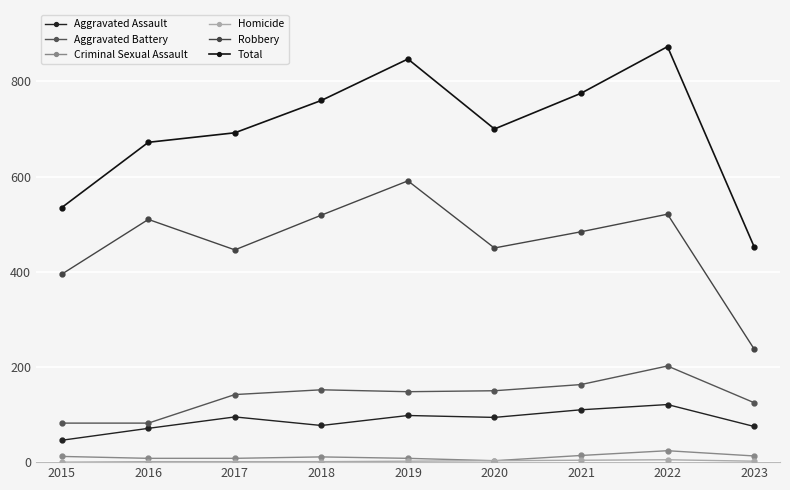

How many values in the Robbery series are below 484?

4